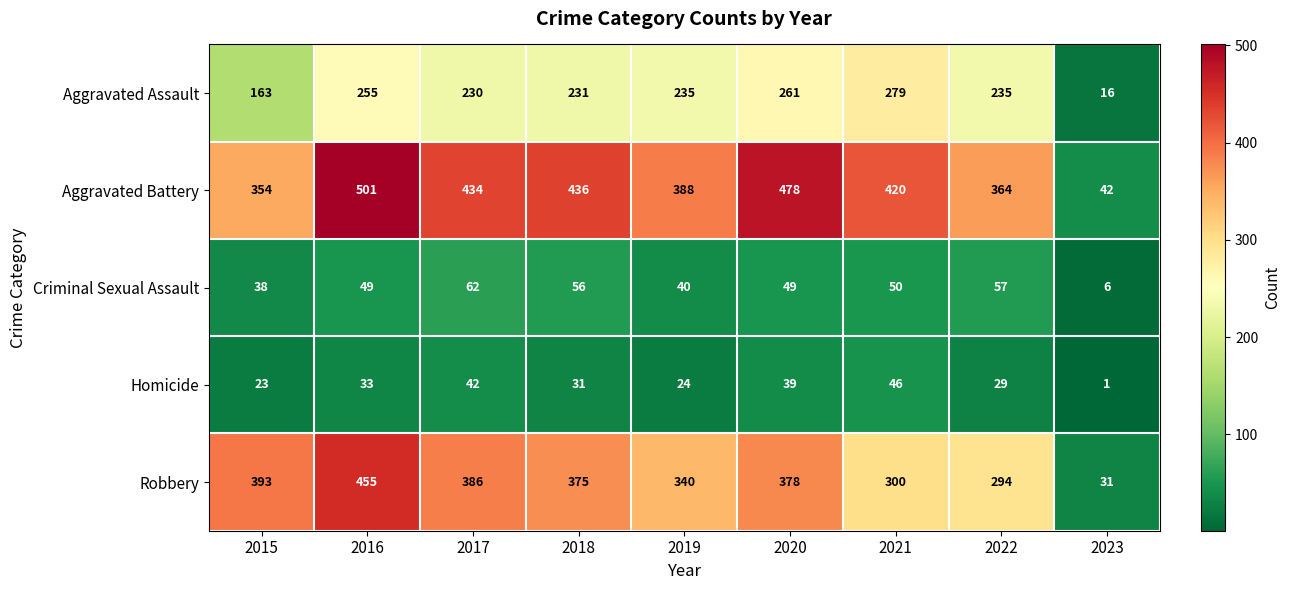

Which category has the lowest value across all series?

2023